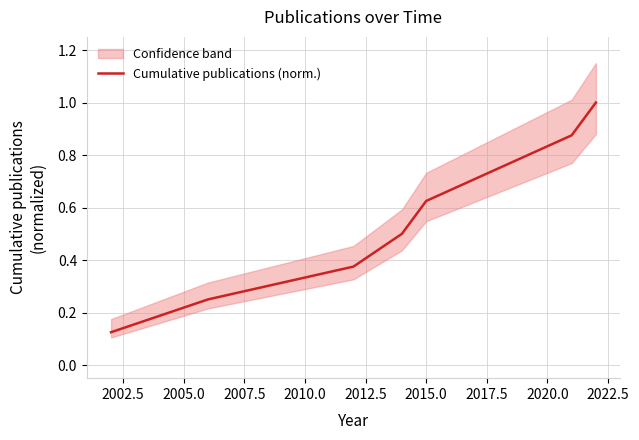

What is the sum of all values?

4.5